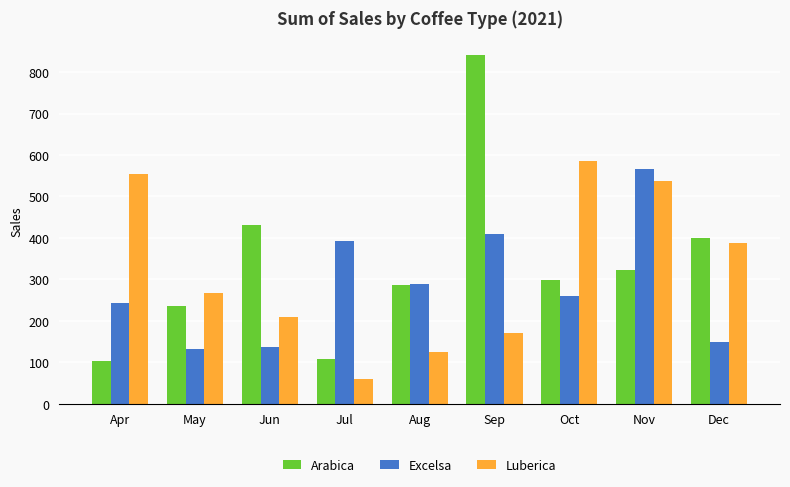

Which series changed the most between May and Oct?

Luberica